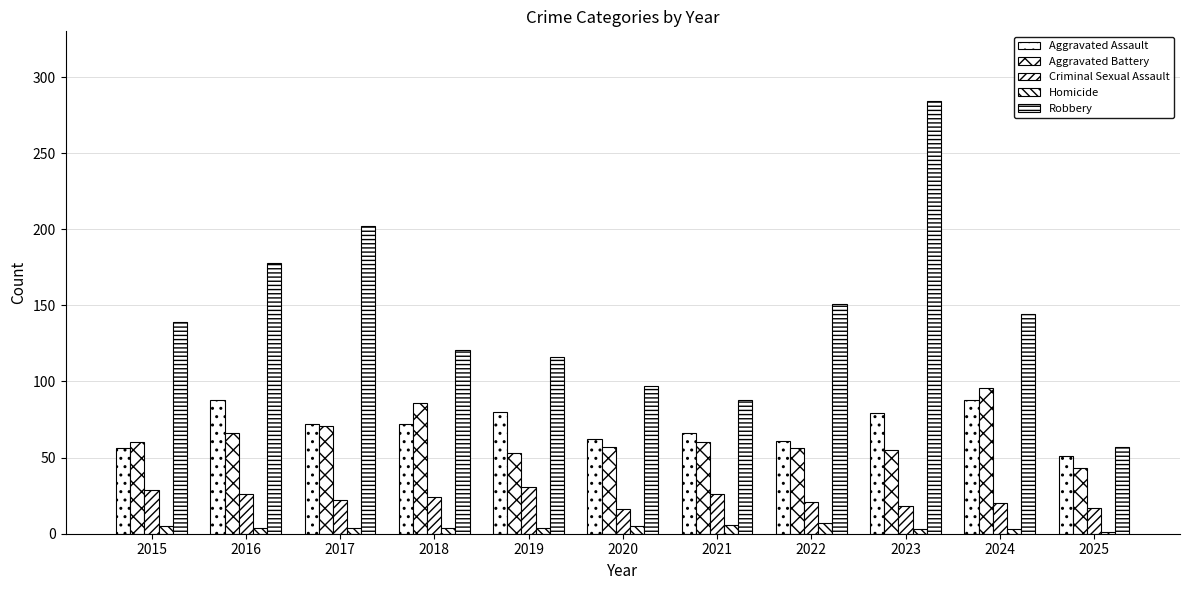

Count the number of categories in the chart.

11